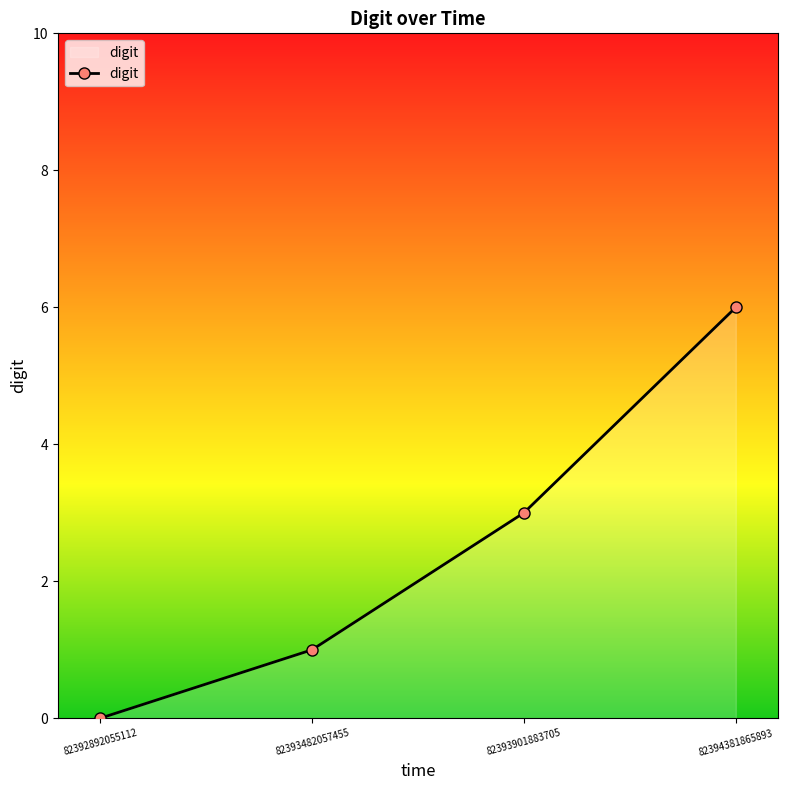

List the labels in order of value, largest first.

82394381865893, 82393901883705, 82393482057455, 82392892055112